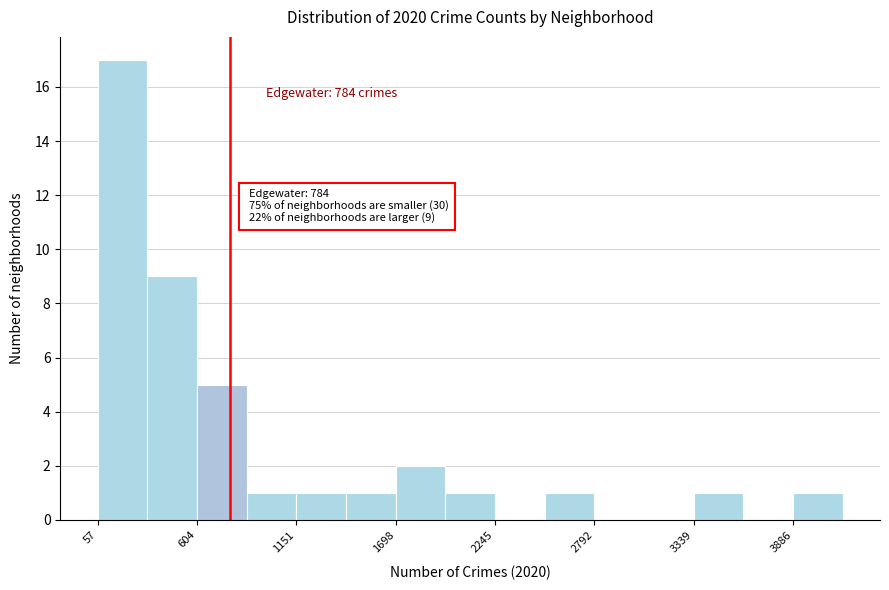

Read against the x-axis, roughly where is the centre of the tallest bar?

200